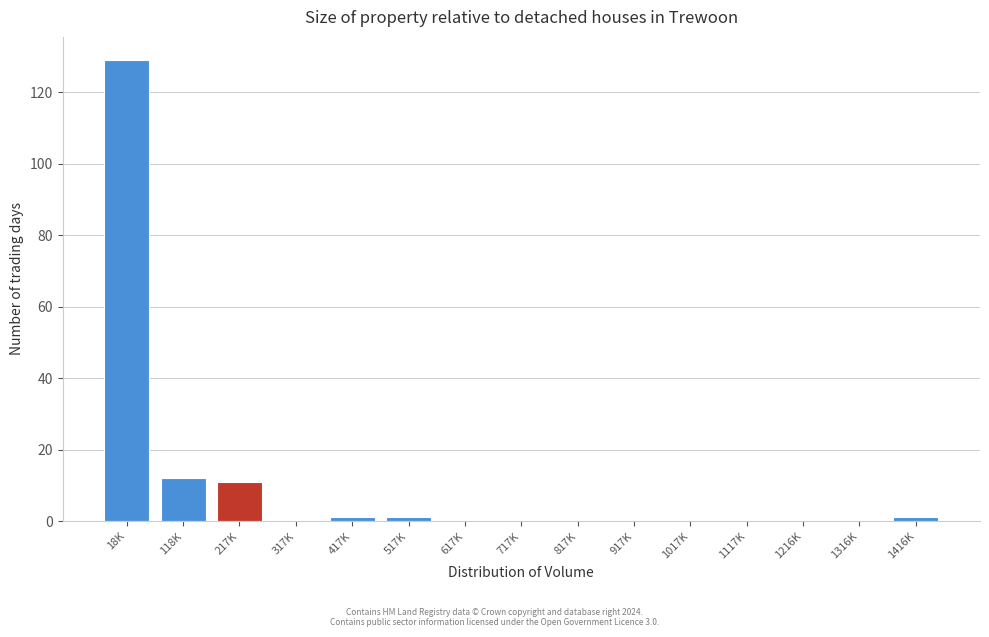

Reading left to right, list all the values displayed in this chart.

18K=129	118K=12	217K=11	317K=0	417K=1	517K=1	617K=0	717K=0	817K=0	917K=0	1017K=0	1117K=0	1216K=0	1316K=0	1416K=1